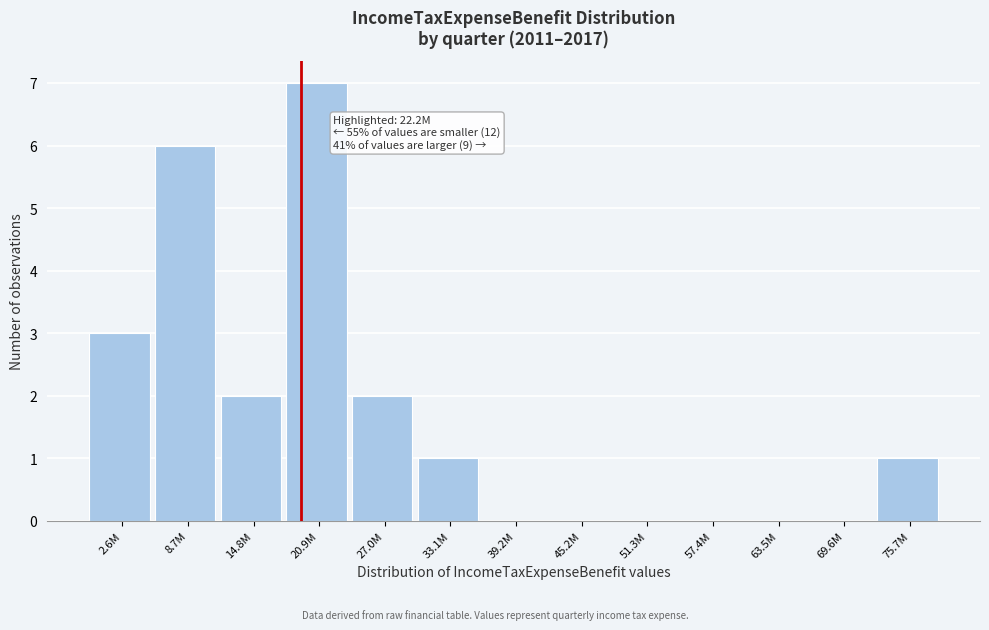

Reading right to left, extract all data points from this chart.

75.7M=1	69.6M=0	63.5M=0	57.4M=0	51.3M=0	45.2M=0	39.2M=0	33.1M=1	27.0M=2	20.9M=7	14.8M=2	8.7M=6	2.6M=3